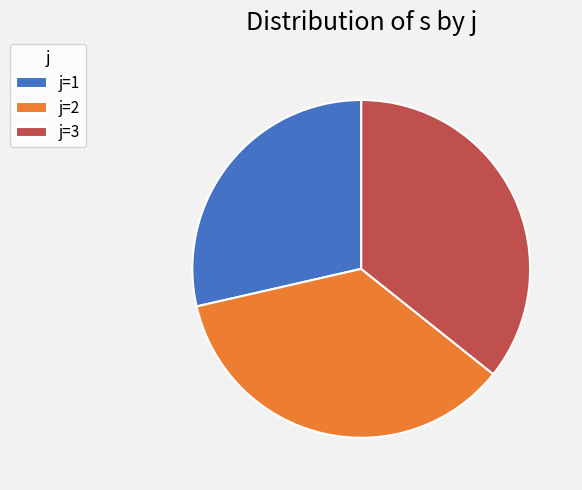

How many slices are in this pie chart?

3